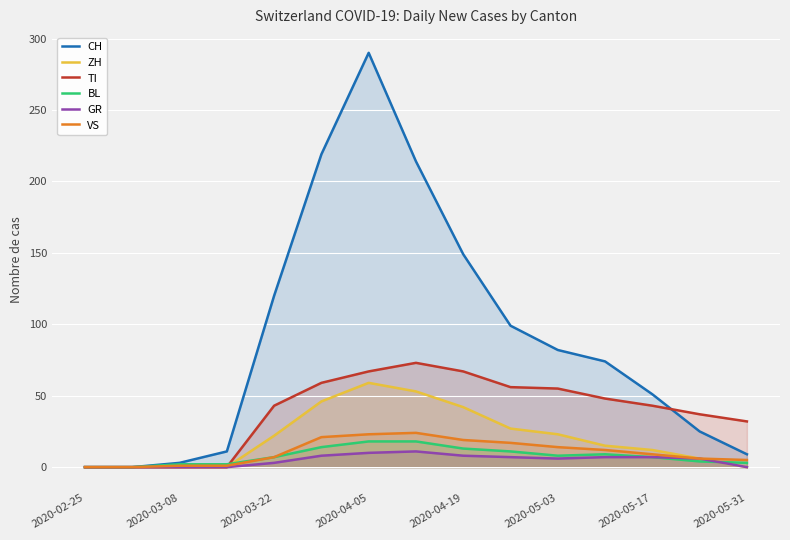

Count the number of data series in this chart.

6